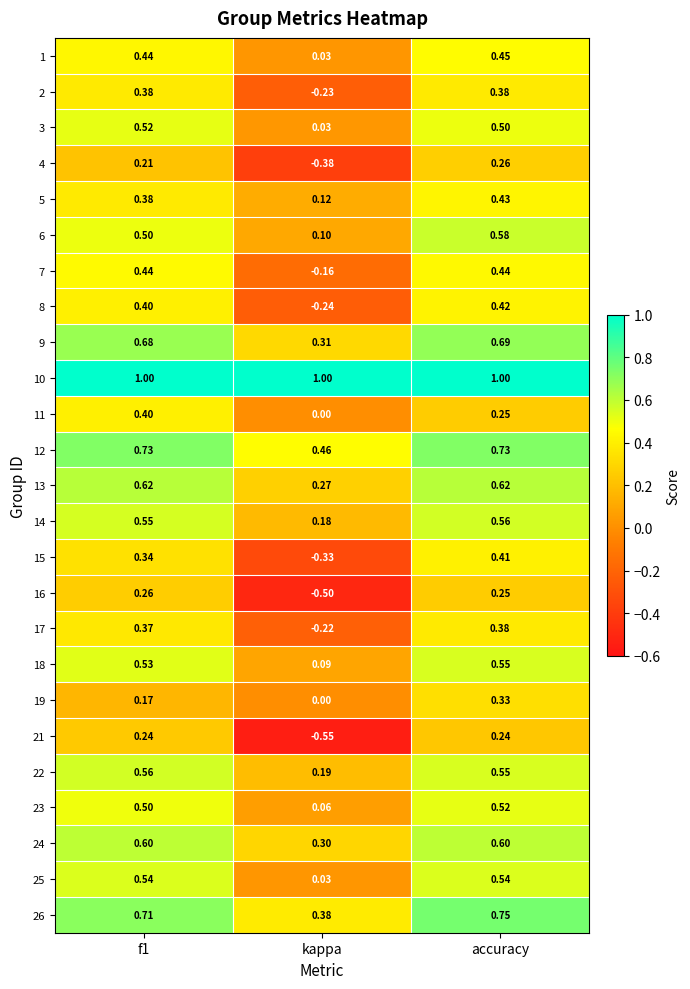

At which label is 23 closest to 0?

kappa